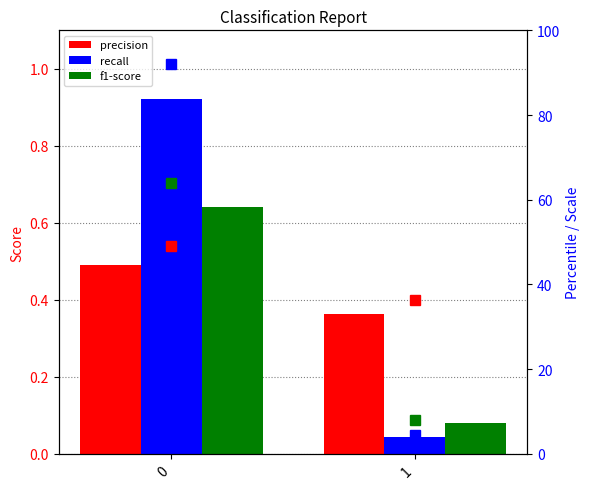

At which label is recall closest to 0?

1